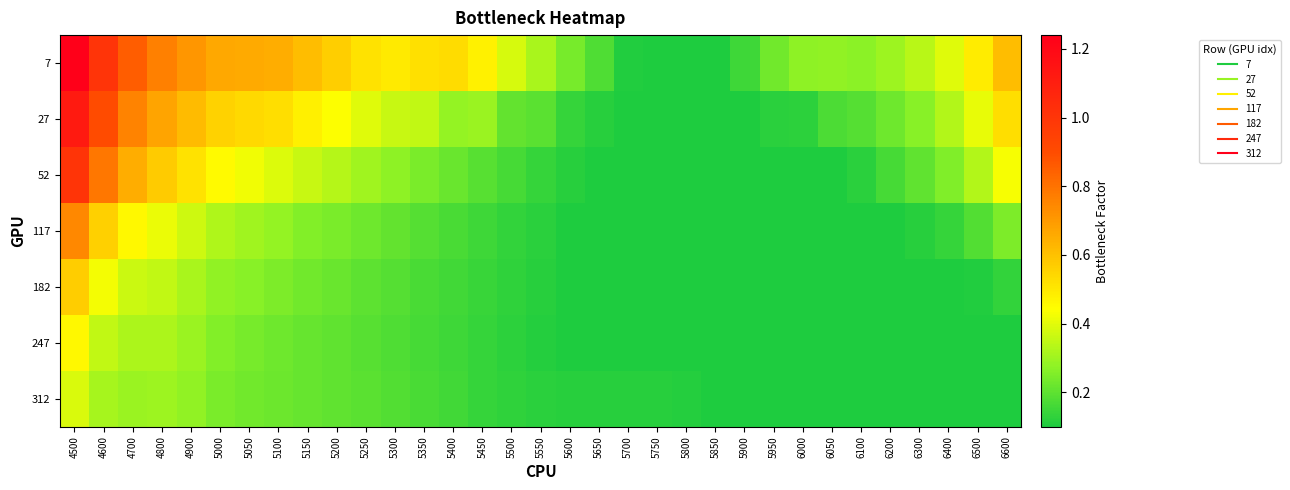

Which series has the widest spread of values?

7